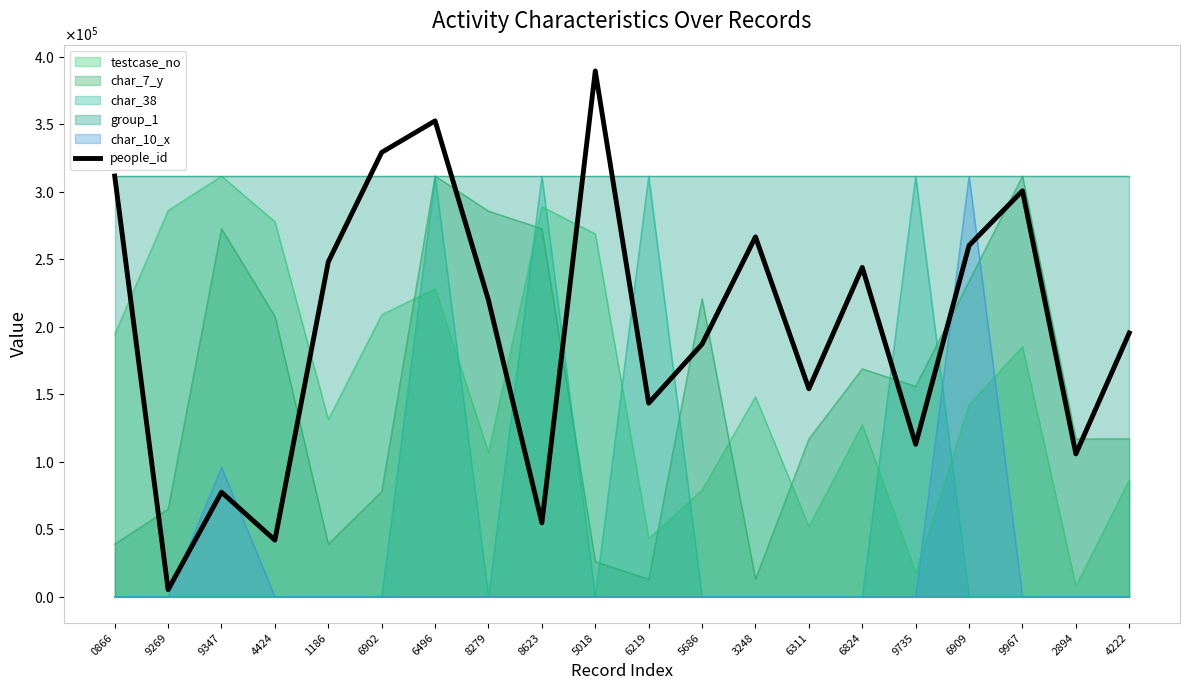

How many points are higher than both their immediate neighbors (excluding endpoints)?

6